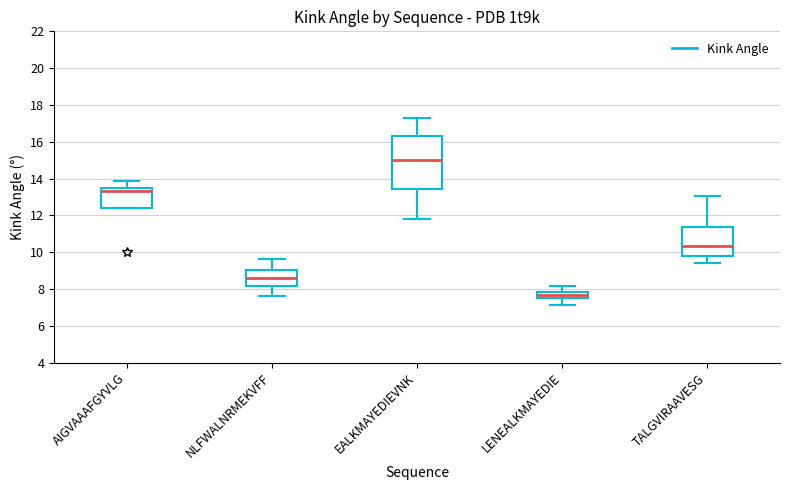

Which box's median line is the lowest?

LENEALKMAYEDIE